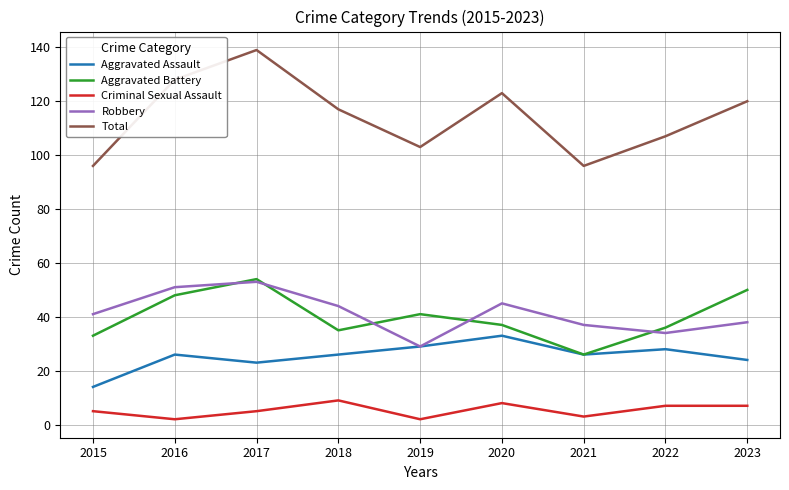

At 2015, list the series in order from smallest to largest.

Criminal Sexual Assault, Aggravated Assault, Aggravated Battery, Robbery, Total